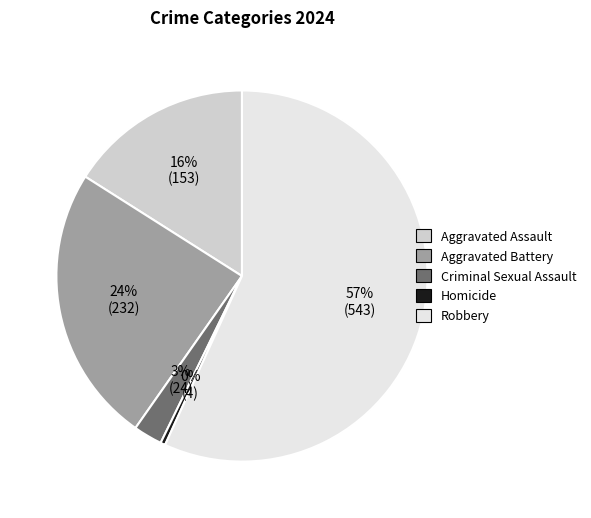

Is the sum of Aggravated Assault and Criminal Sexual Assault greater than half?

No